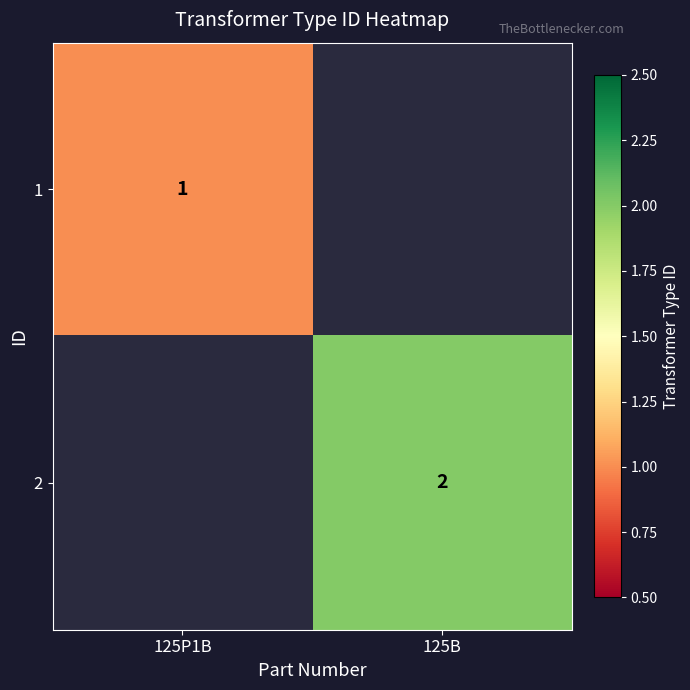

Is it true that 1 equals 1 at 125P1B?

True